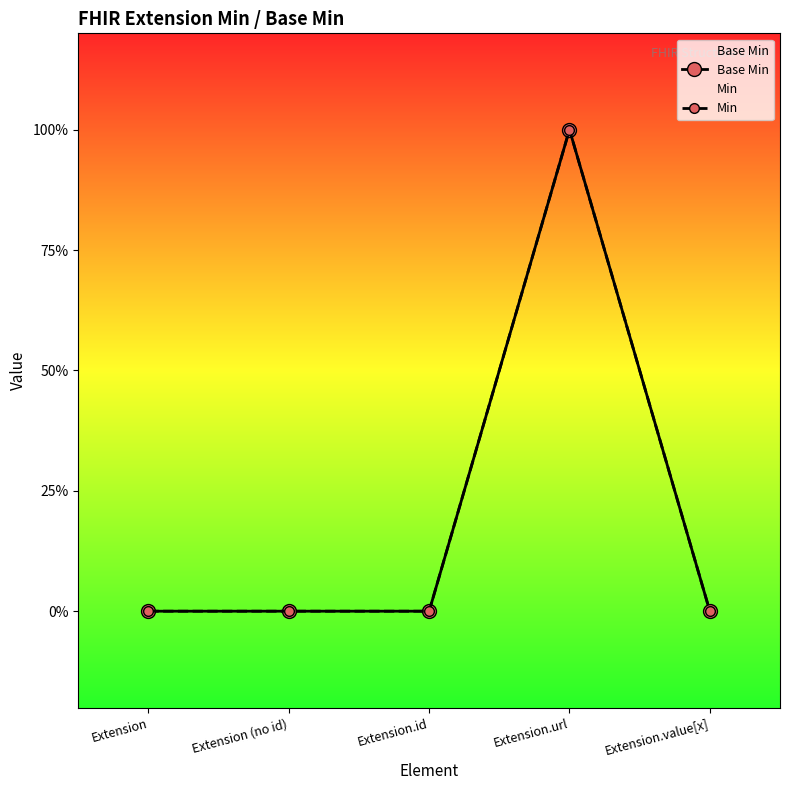

Rank the series at Extension (no id) from highest to lowest value.

Base Min, Min